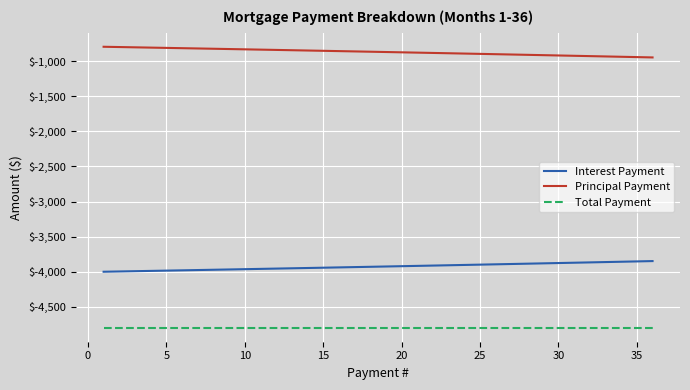

Which series has the largest total across all categories?

Principal Payment